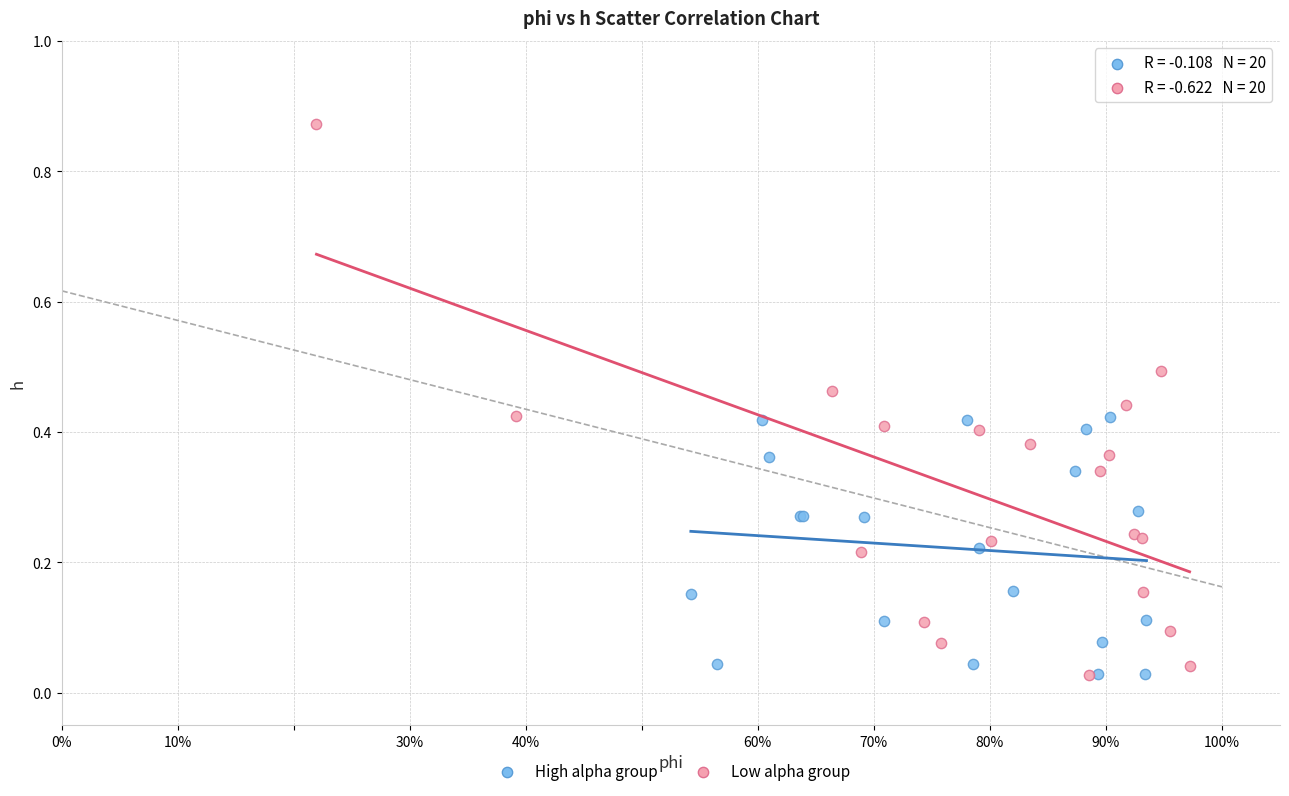

Which series contains the highest Y value?

Low alpha group